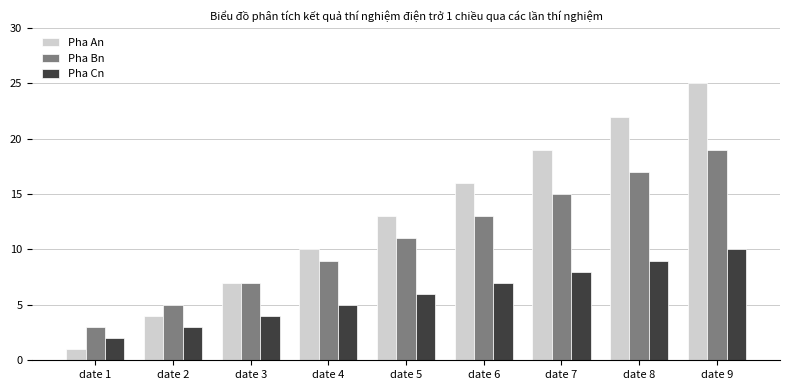

Is it true that Pha Cn equals 3 at date 7?

False